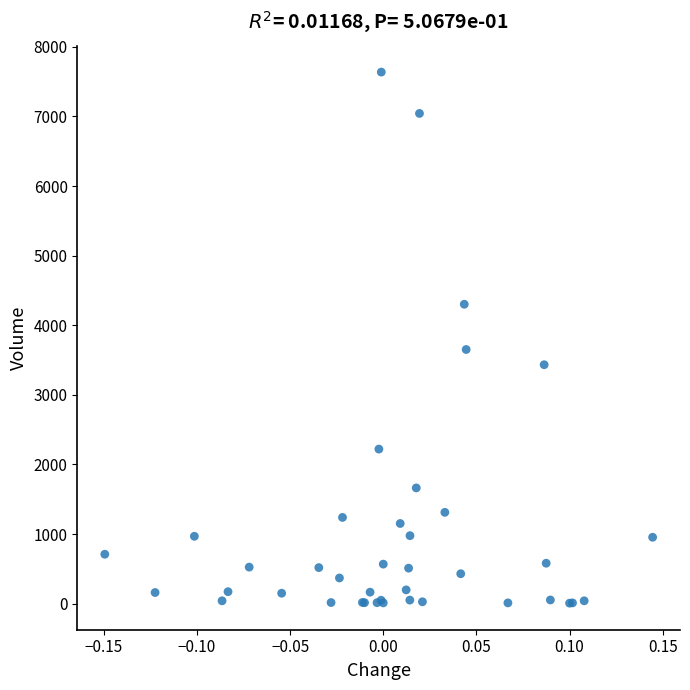

What Y value in the scatter plot is closest to 3822?

3652